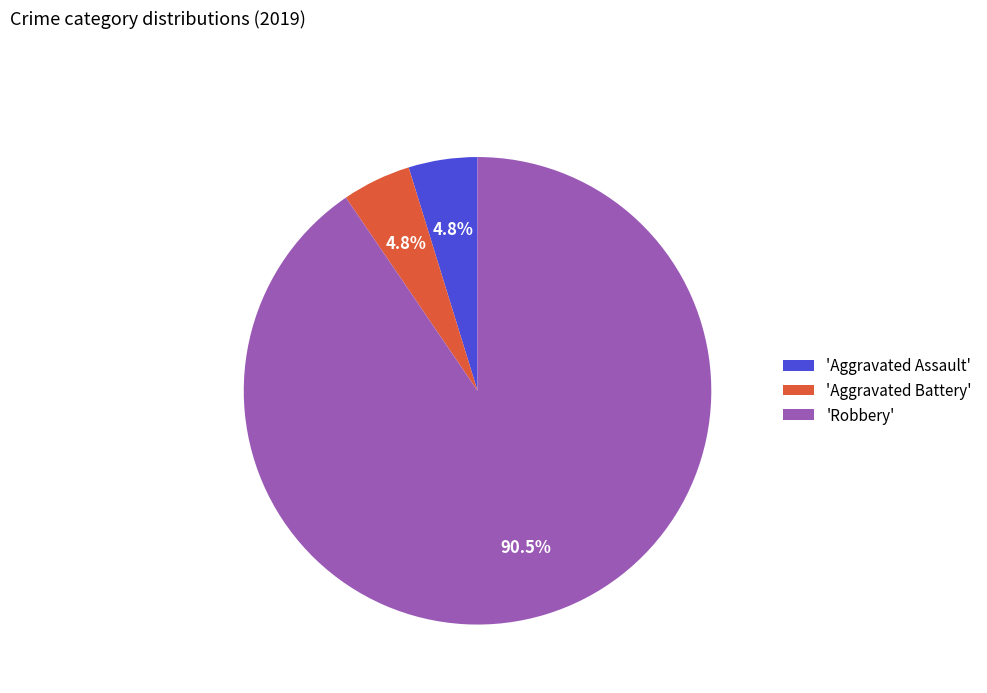

Which has a higher value, 'Robbery' or 'Aggravated Assault'?

'Robbery'